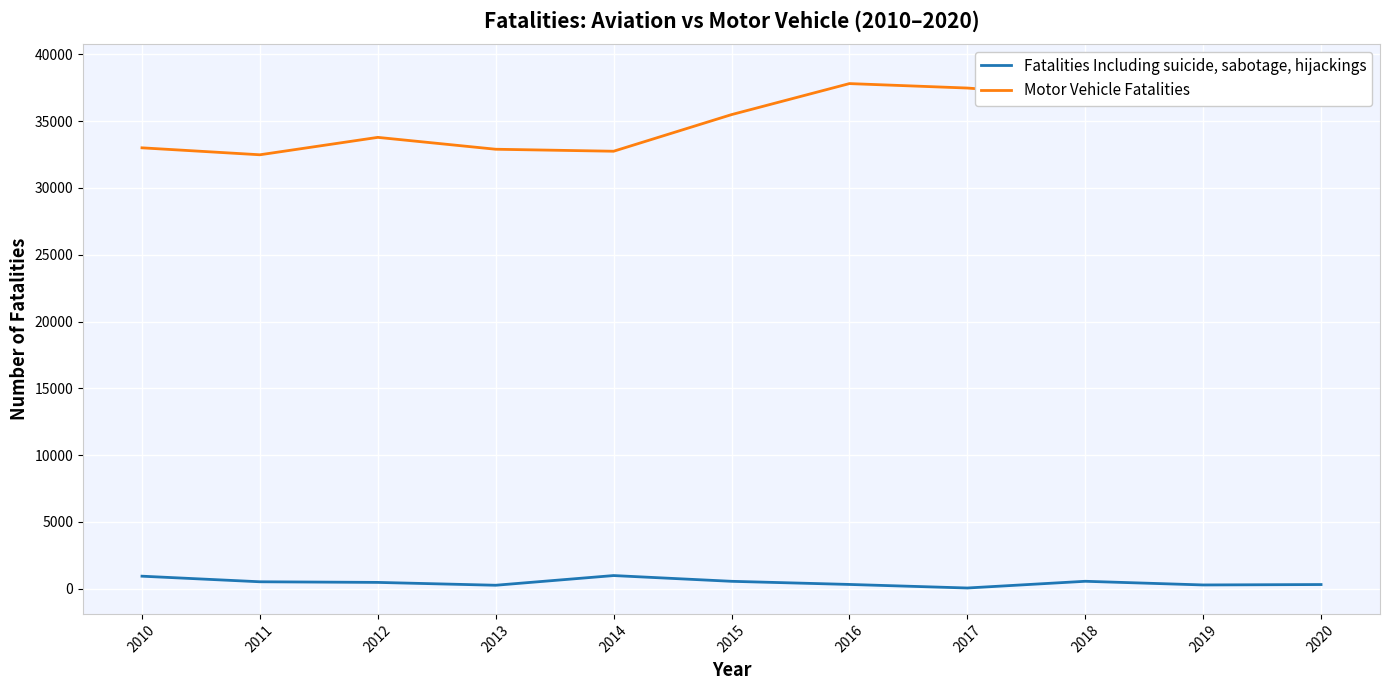

Between 2011 and 2013, which series saw the biggest shift?

Motor Vehicle Fatalities